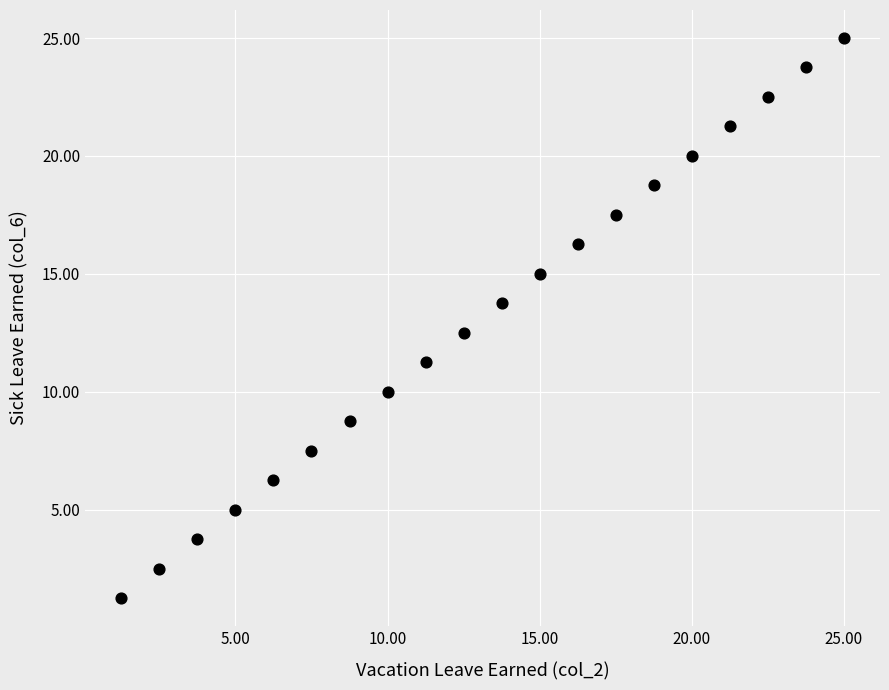

What is the range of X values (max minus min)?

23.8